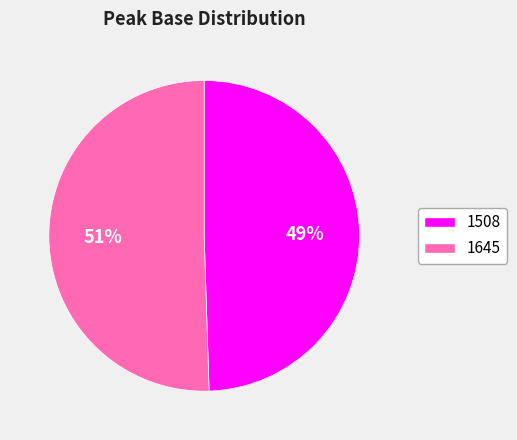

Between 1645 and 1508, which is larger?

1645